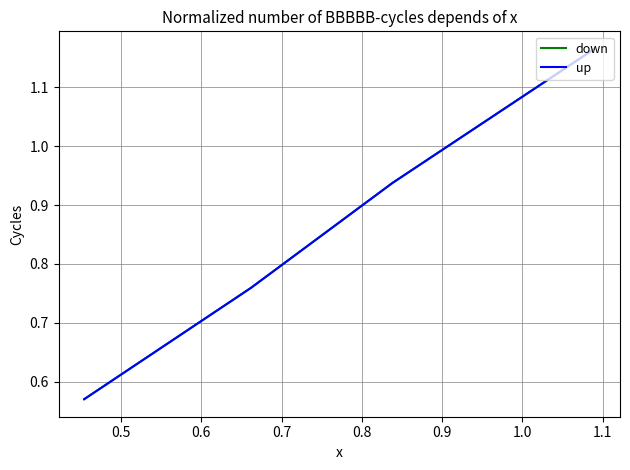

What is the difference between the maximum and minimum values in the up series?

0.6